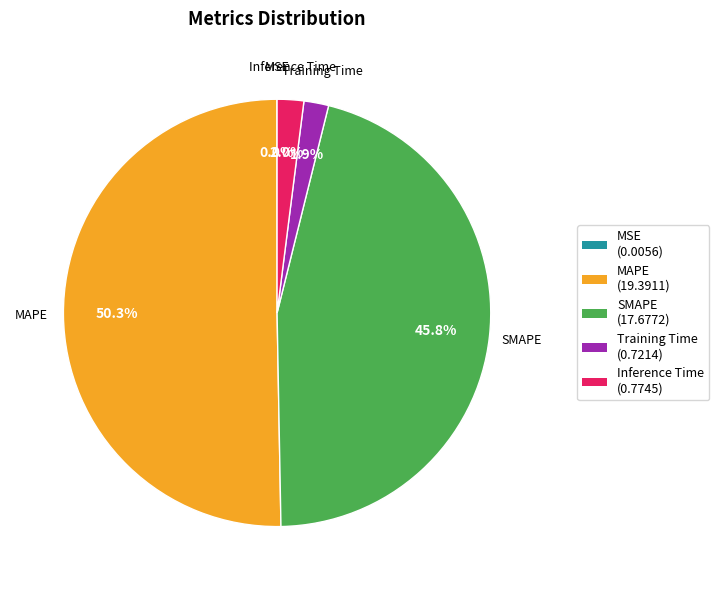

Does SMAPE account for over 50% of the chart?

No